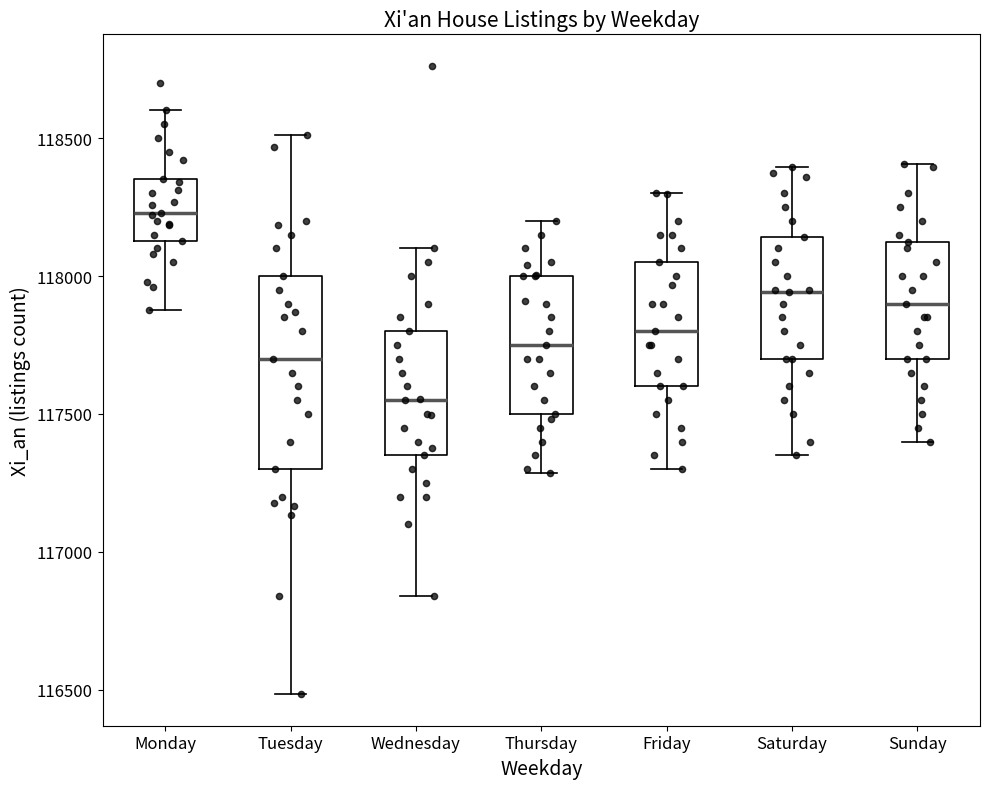

Where is the lower edge of the box for Sunday on the y-axis? The values are not printed on the chart, so give them approximately, as read against the axis.

117700